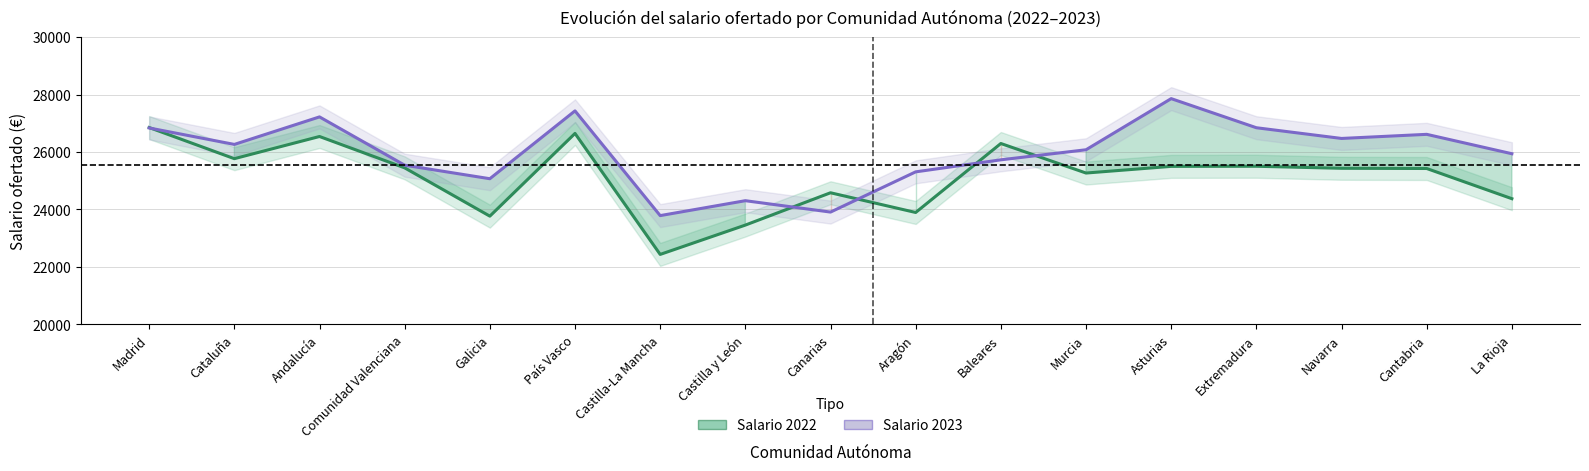

What is the label of the 5th point from the left?

Galicia